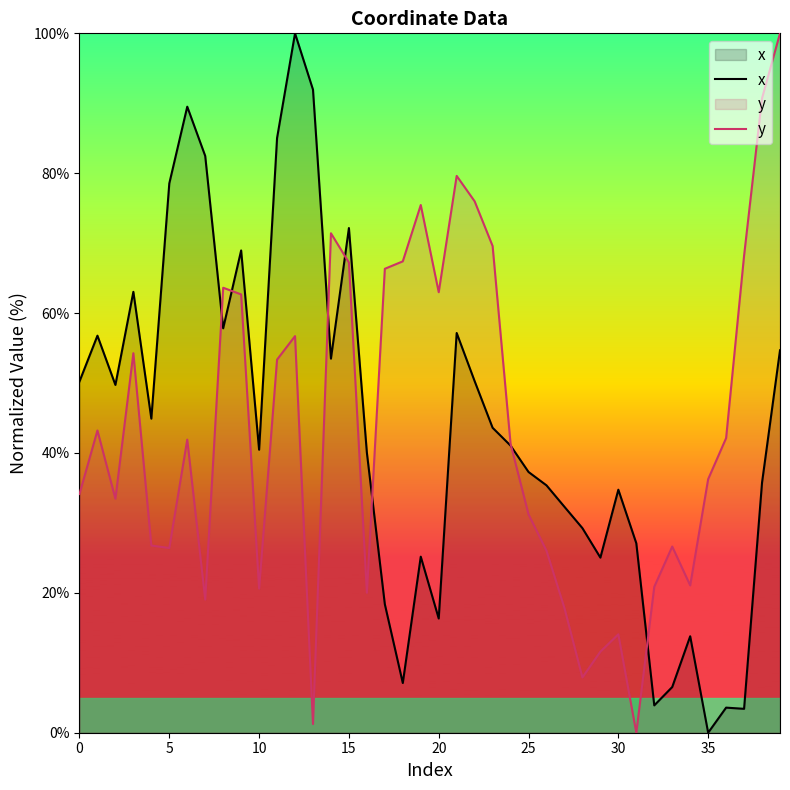

True or false: y and x intersect in this chart.

True